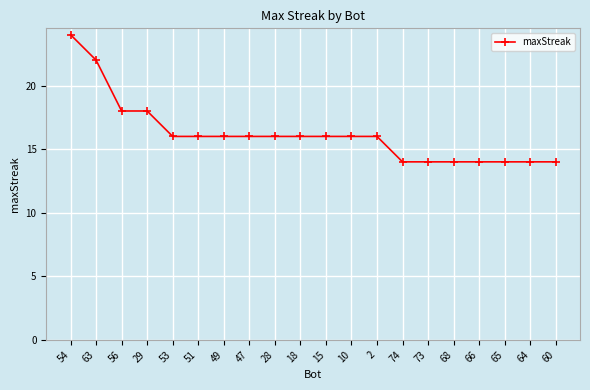

The value at 68 is 14. True or false?

True